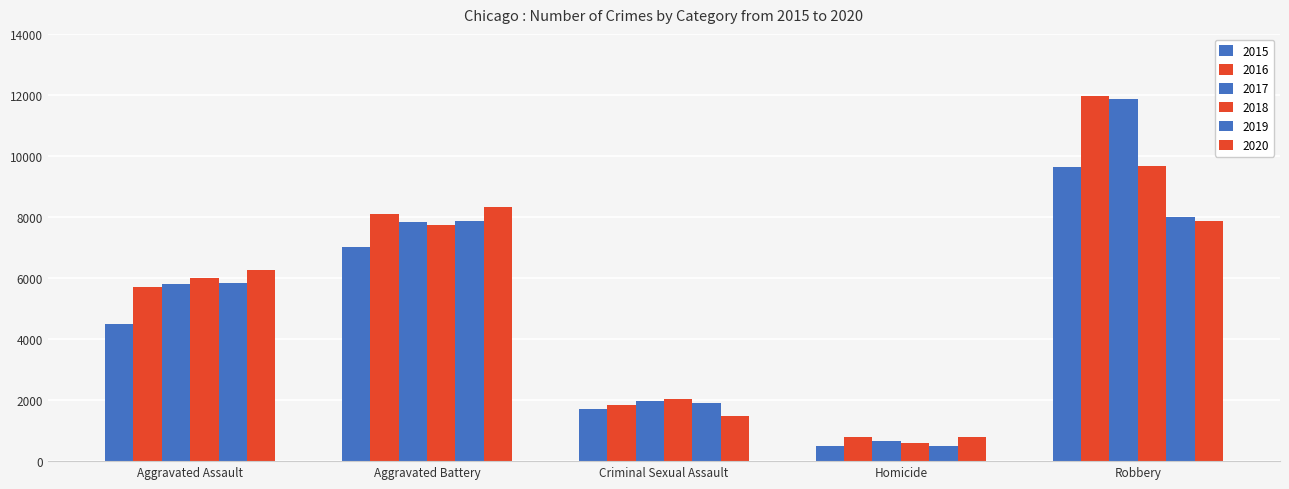

Where is 2015 nearest to the value 5067?

Aggravated Assault